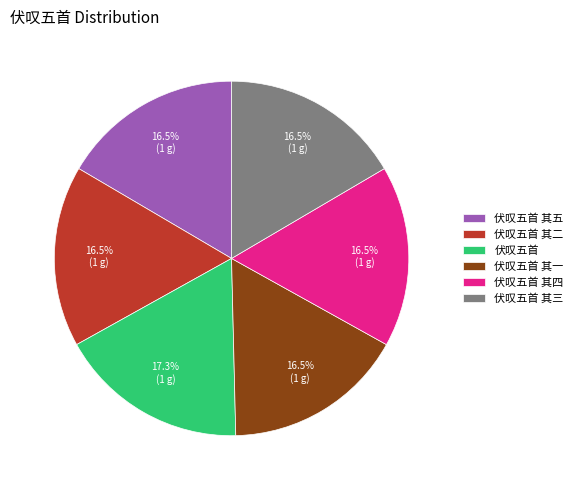

To the nearest percent, what is the difference between the largest and smallest slice percentages?

1%